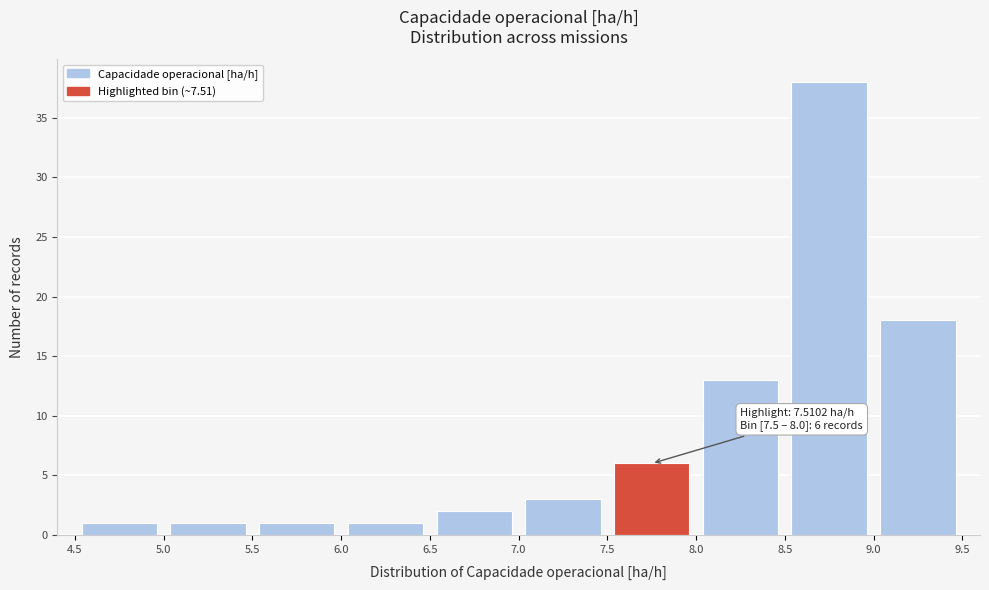

Which range on the x-axis has the tallest bar?

8.5 to 9.0